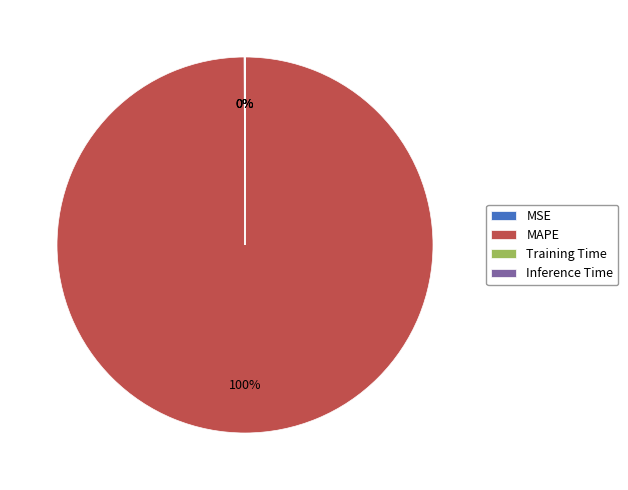

Which category has the biggest portion of the pie?

MAPE